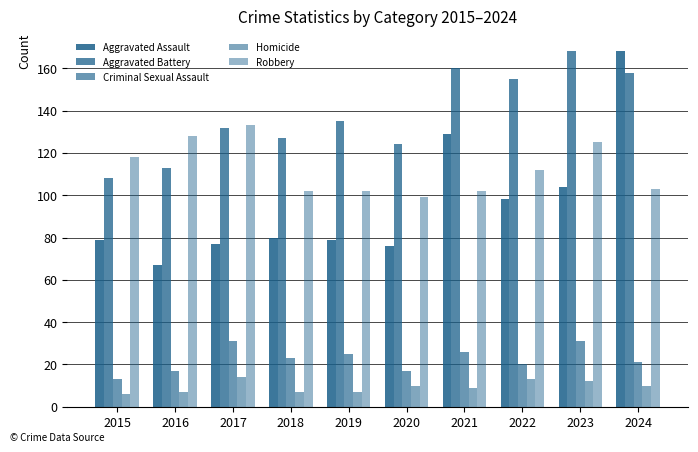

How many bars are there in each group?

5